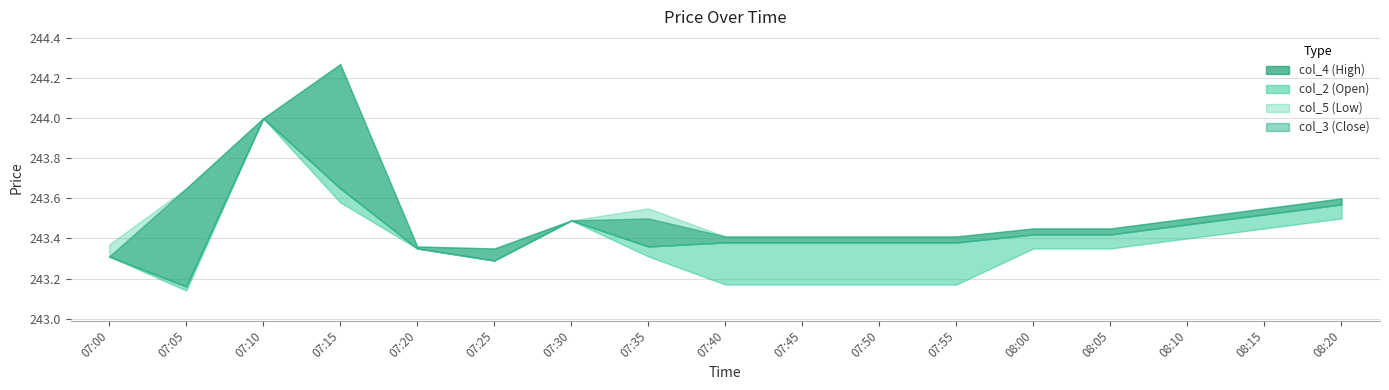

Reading left to right, transcribe all the data shown in this chart.

col_4: 243.4	243.7	244.0	244.3	243.4	243.3	243.5	243.6	243.4	243.4	243.4	243.4	243.4	243.4	243.5	243.6	243.6
col_2: 243.3	243.7	244.0	244.3	243.4	243.3	243.5	243.5	243.4	243.4	243.4	243.4	243.4	243.4	243.5	243.6	243.6
col_5: 243.3	243.1	244.0	243.6	243.3	243.3	243.5	243.3	243.2	243.2	243.2	243.2	243.3	243.3	243.4	243.4	243.5
col_3: 243.3	243.2	244.0	243.7	243.3	243.3	243.5	243.4	243.4	243.4	243.4	243.4	243.4	243.4	243.5	243.5	243.6